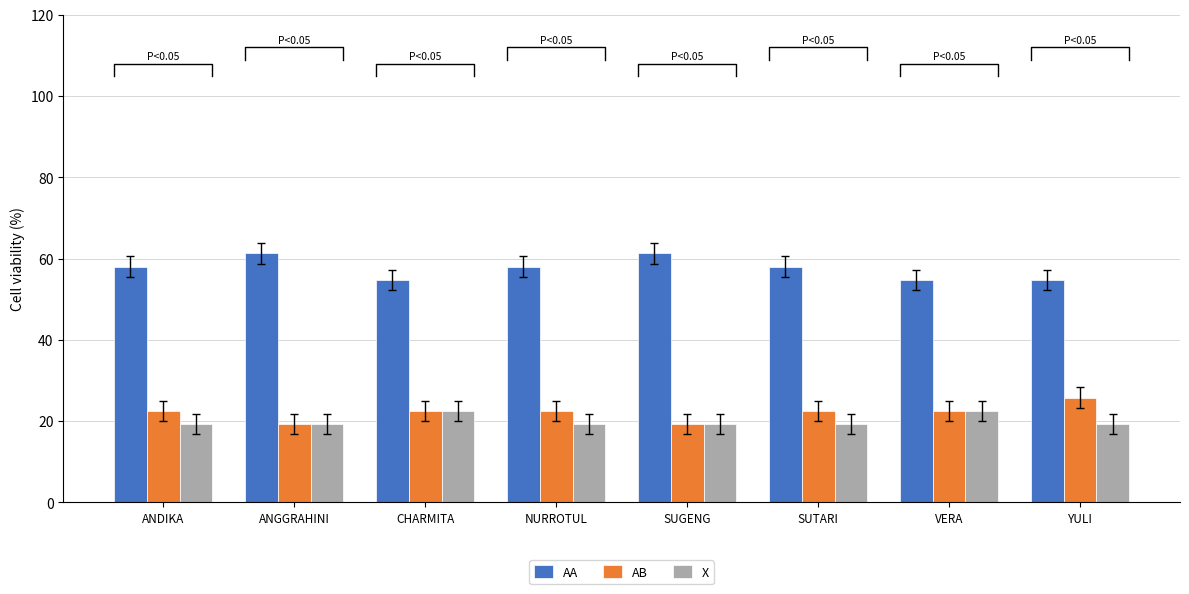

What is the difference between the highest and lowest values at NURROTUL?

38.7